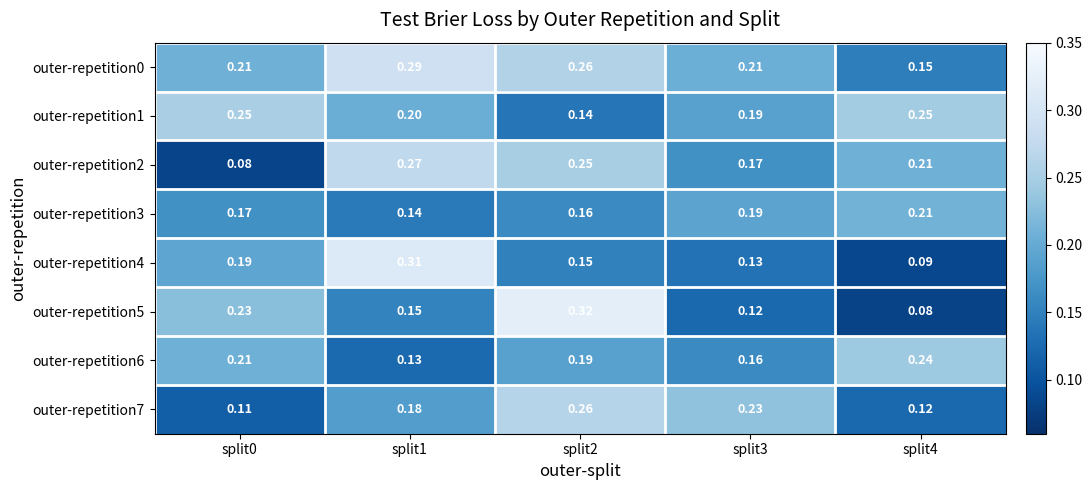

Is the value of outer-repetition1 at split0 greater than the value of outer-repetition7 at split3?

Yes